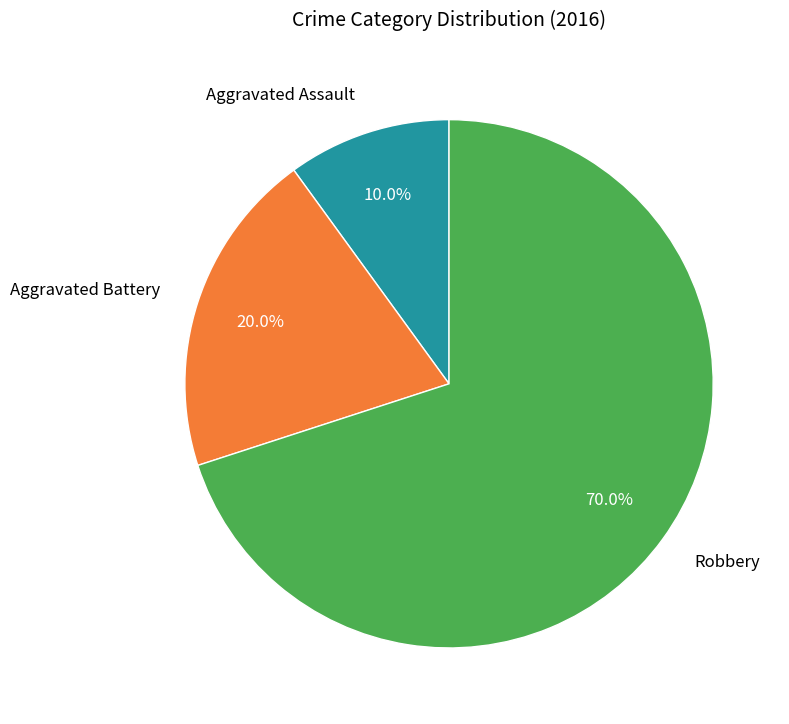

Does Robbery account for over 50% of the chart?

Yes